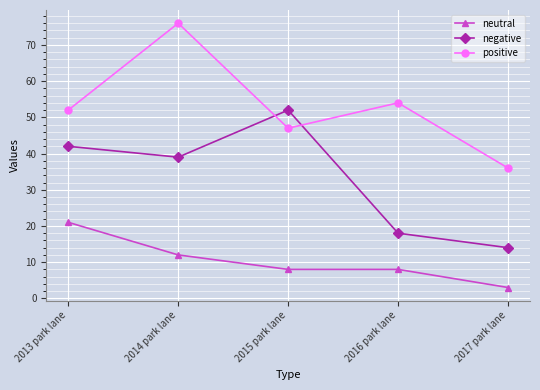

What is the difference between the neutral values at 2013 park lane and 2014 park lane?

9